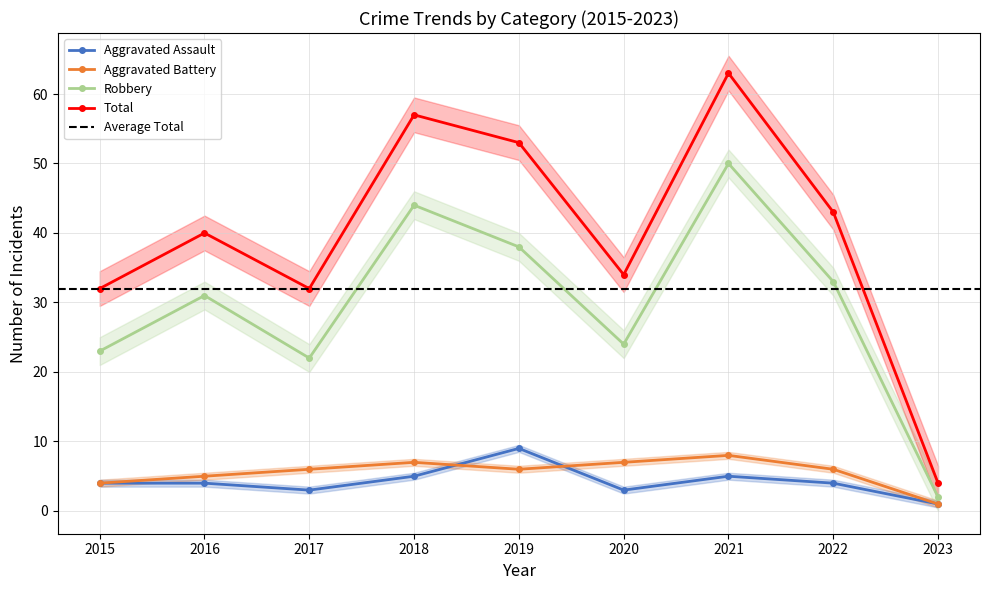

At 2016, list the series in order from largest to smallest.

Total, Robbery, Aggravated Battery, Aggravated Assault